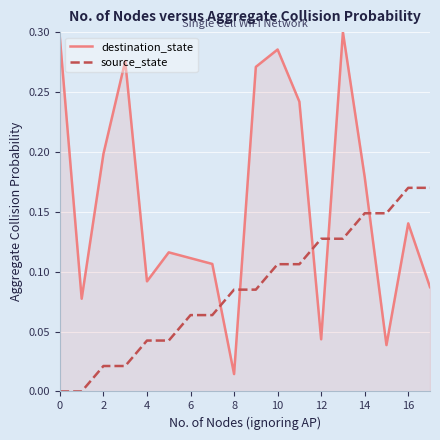

Rank the series by their maximum value, from highest to lowest.

destination_state, source_state